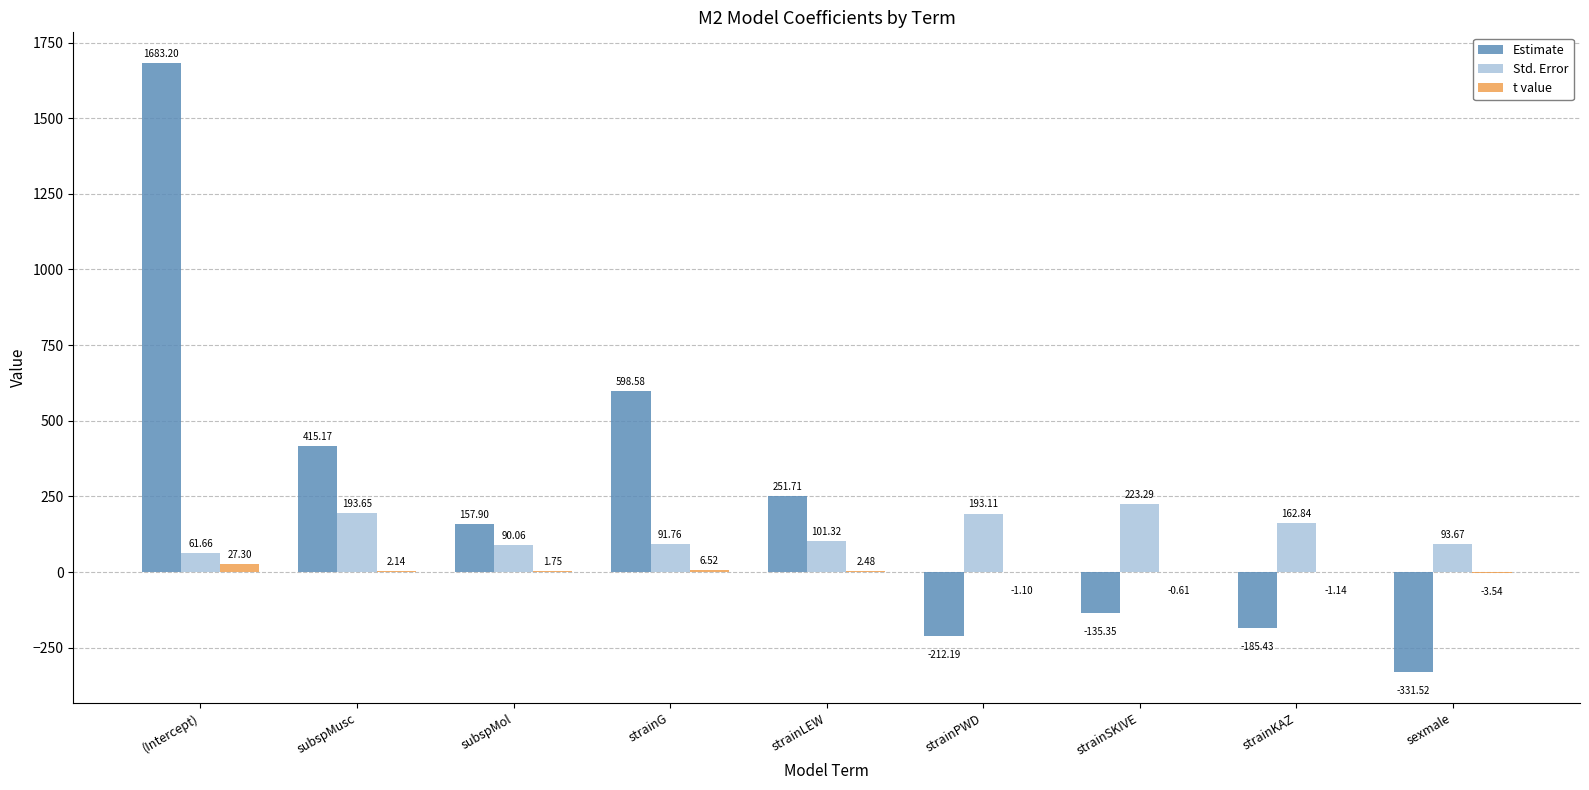

What is the greatest value displayed?

1683.2